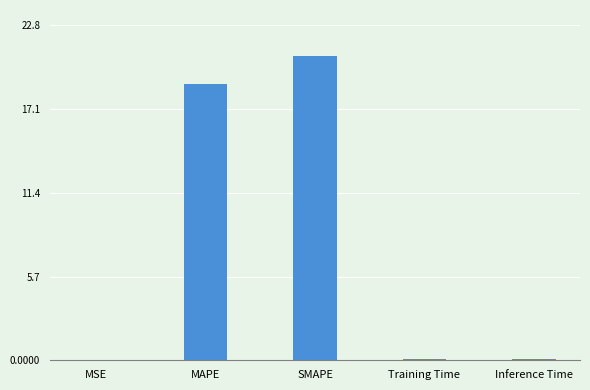

Which has a higher value, SMAPE or MSE?

SMAPE